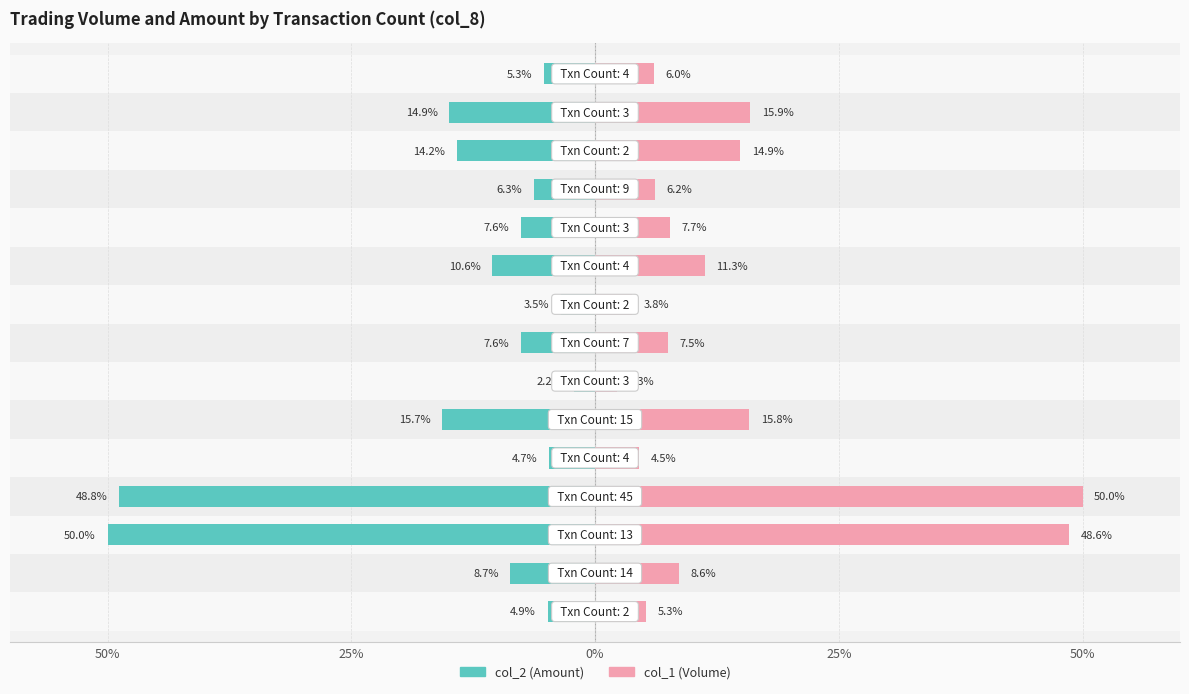

What is the sum of the col_1 (Volume) values at 50% and 7?

12.8